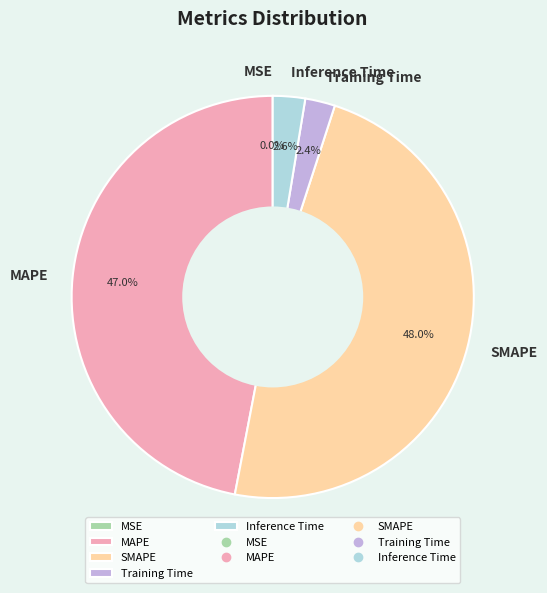

Which category has the biggest portion of the pie?

SMAPE